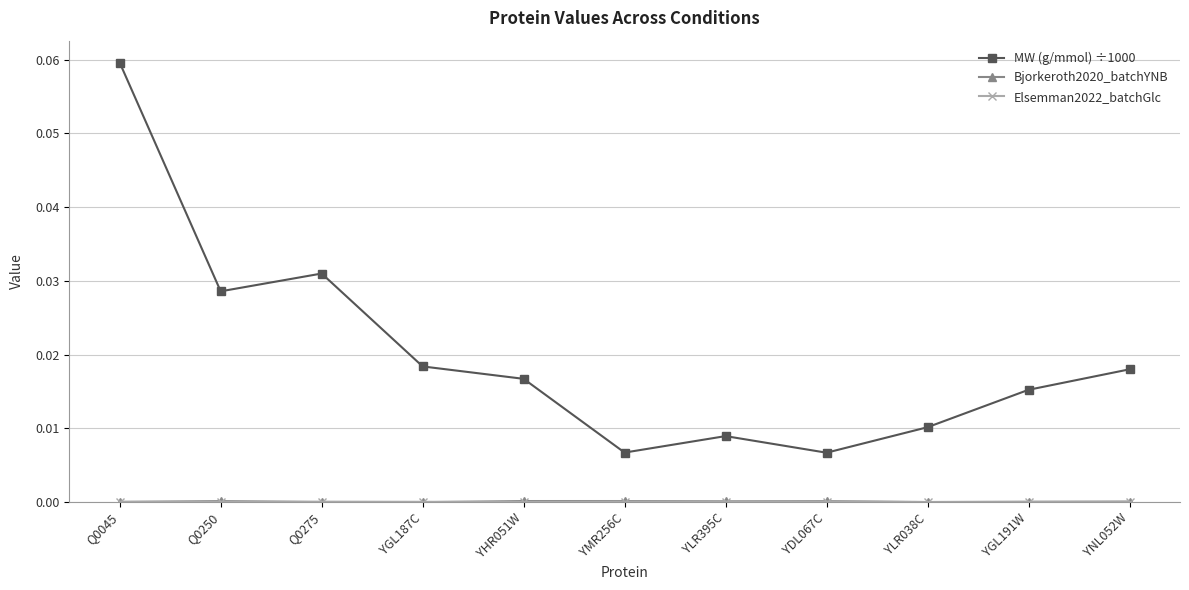

At which category is the sum across all series the highest?

Q0045